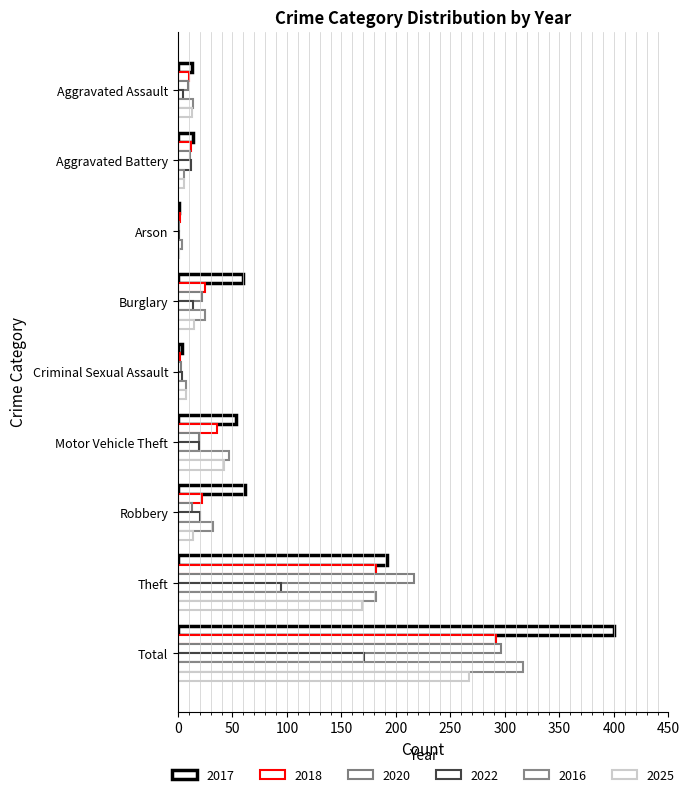

What position from the right is Criminal Sexual Assault?

5